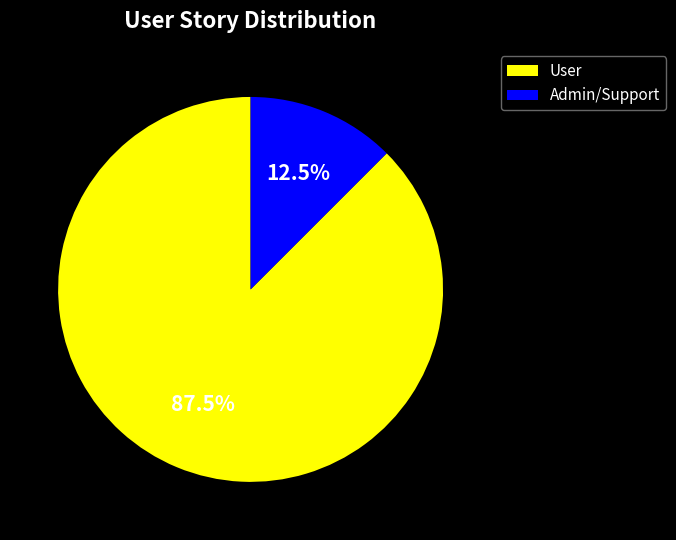

Does any single category account for the majority?

Yes